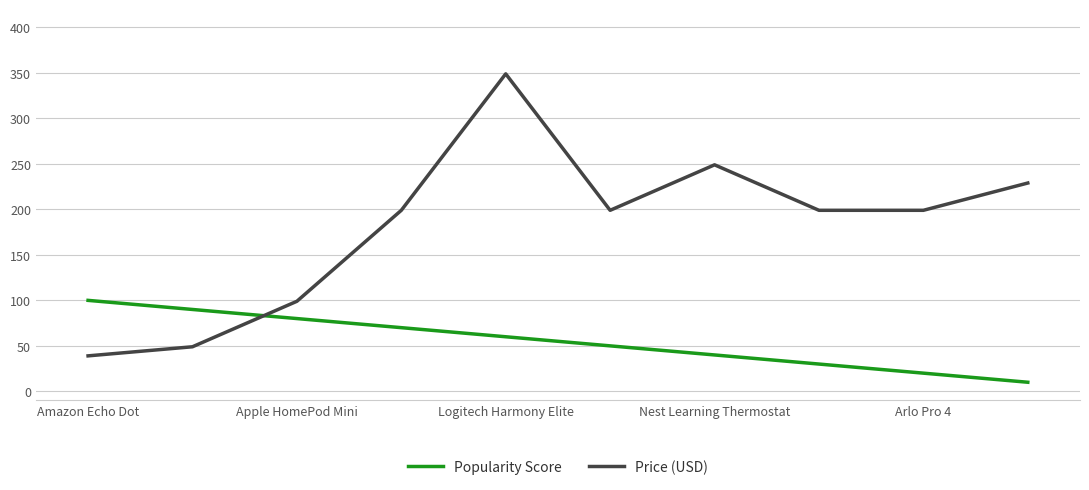

Does the chart display data point markers on the line(s)?

No